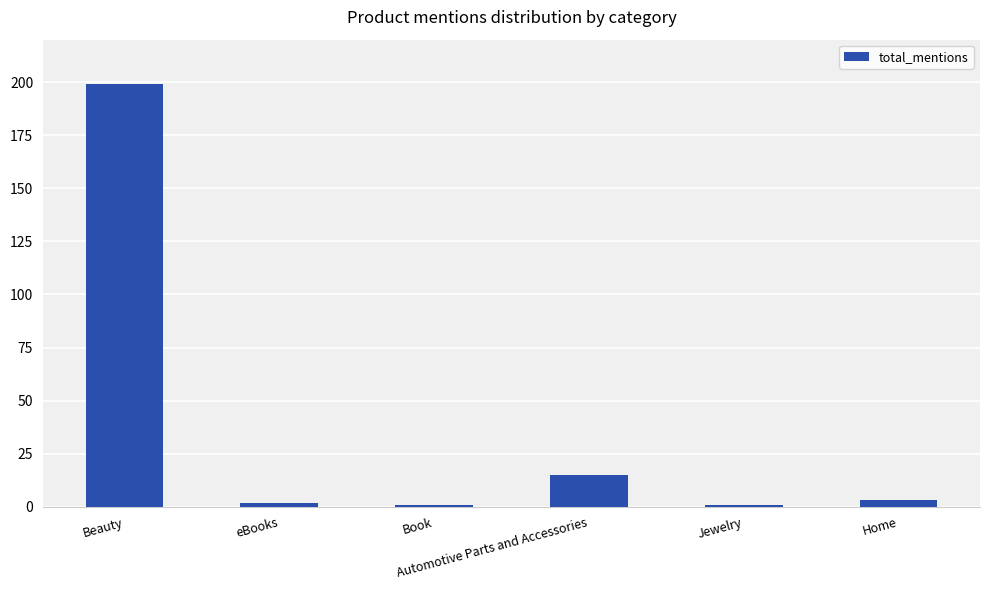

Which label corresponds to the largest value in the chart?

Beauty